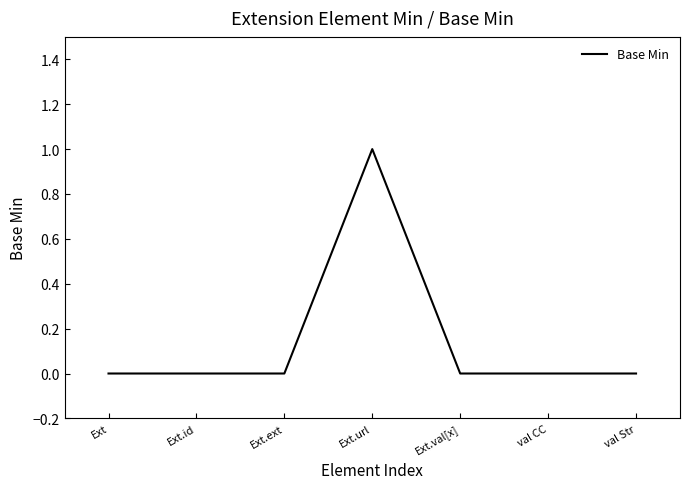

True or false: there are more than 0 points higher than both neighbors.

True